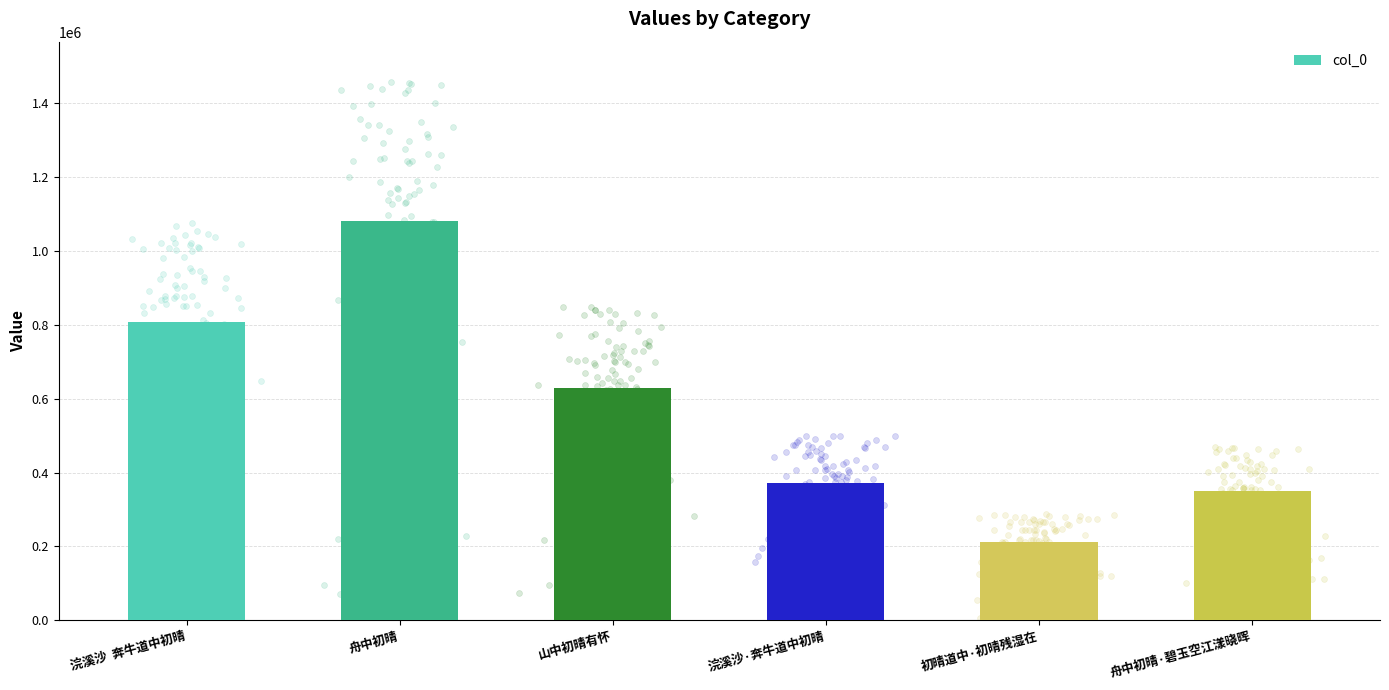

Approximately how many times larger is the value at 浣溪沙·奔牛道中初晴 compared to 舟中初晴·碧玉空江漾晓晖?

1.1